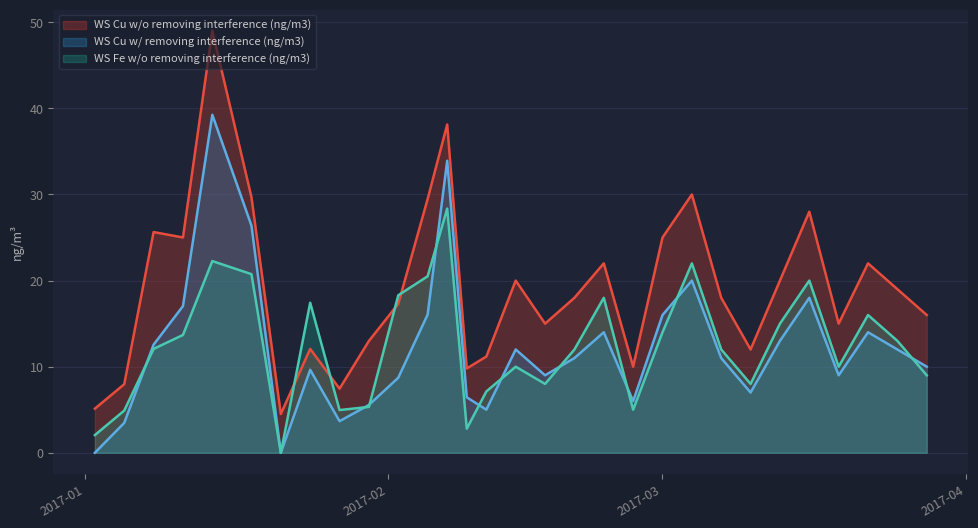

At which label does WS Fe w/o removing interference (ng/m3) first exceed 12?

2017-01-08